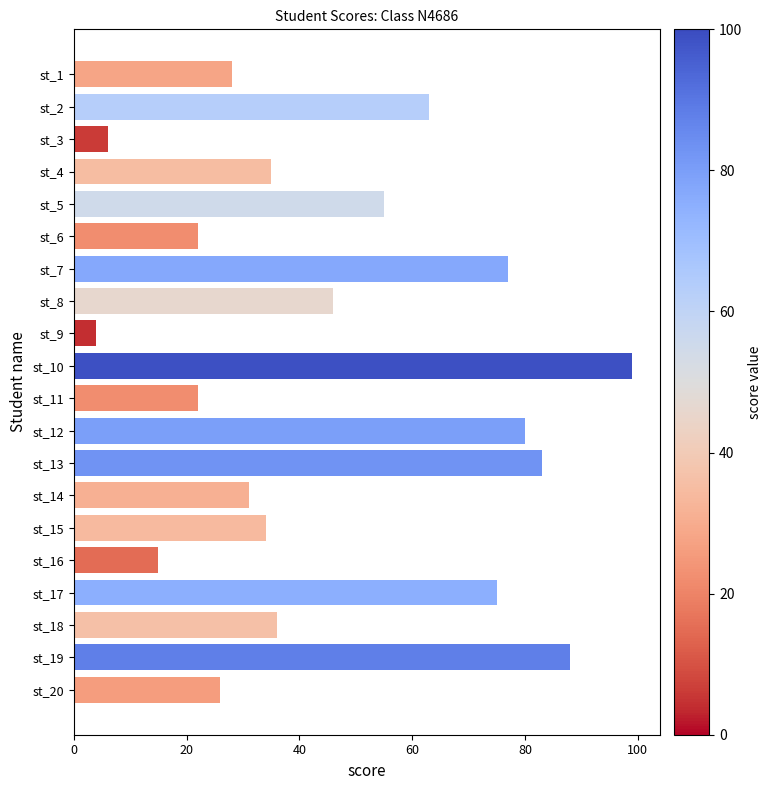

The value at st_3 is 11. True or false?

False